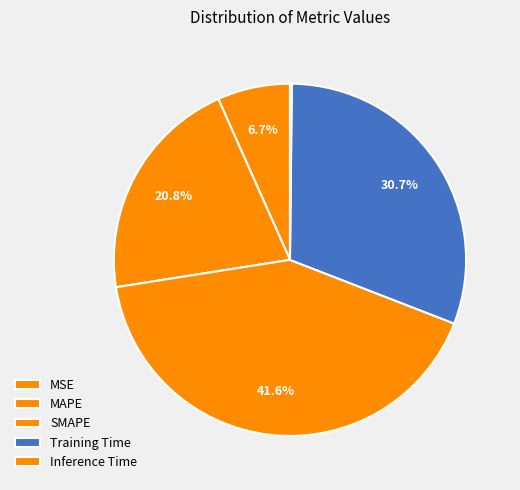

How many segments does this pie chart have?

5